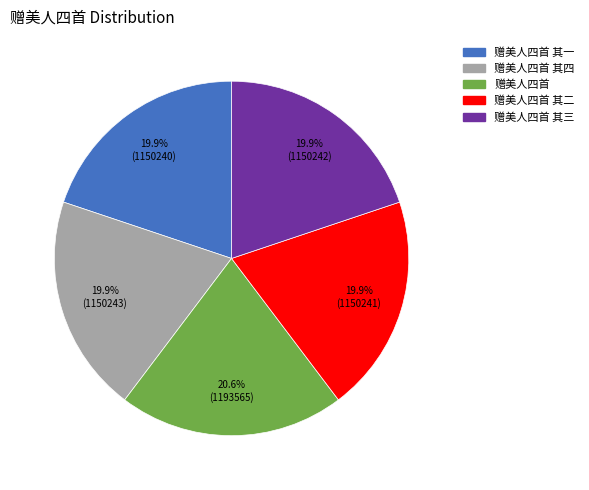

Does any single category account for the majority?

No